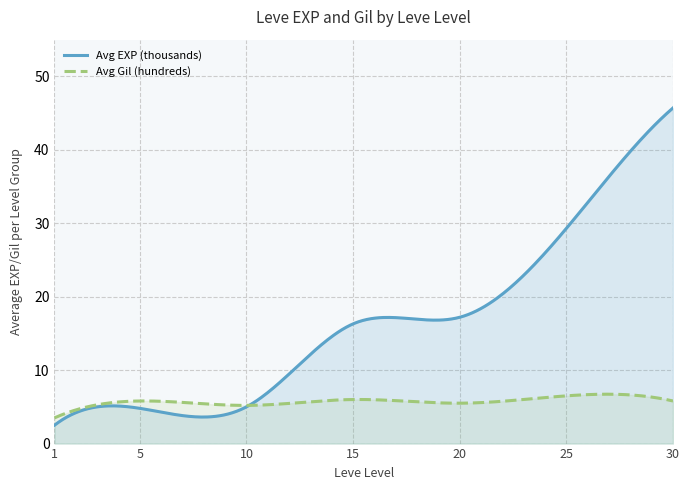

Which category has the highest value in the Avg EXP per Level series?

30